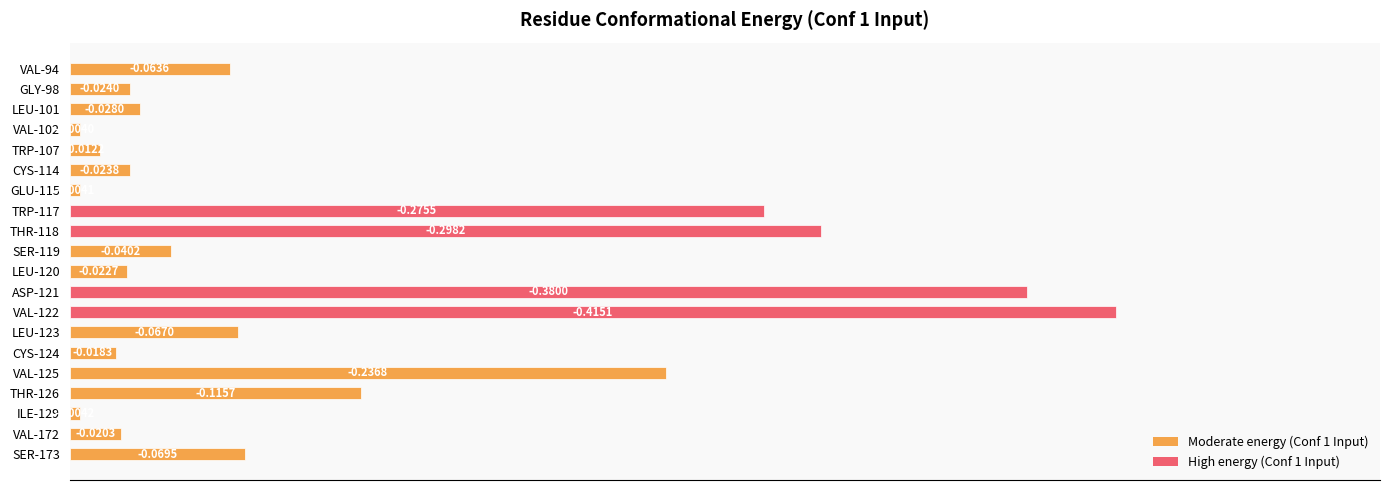

Rank the categories by value from lowest to highest.

VAL-102, GLU-115, ILE-129, TRP-107, CYS-124, VAL-172, LEU-120, CYS-114, GLY-98, LEU-101, SER-119, VAL-94, LEU-123, SER-173, THR-126, VAL-125, TRP-117, THR-118, ASP-121, VAL-122